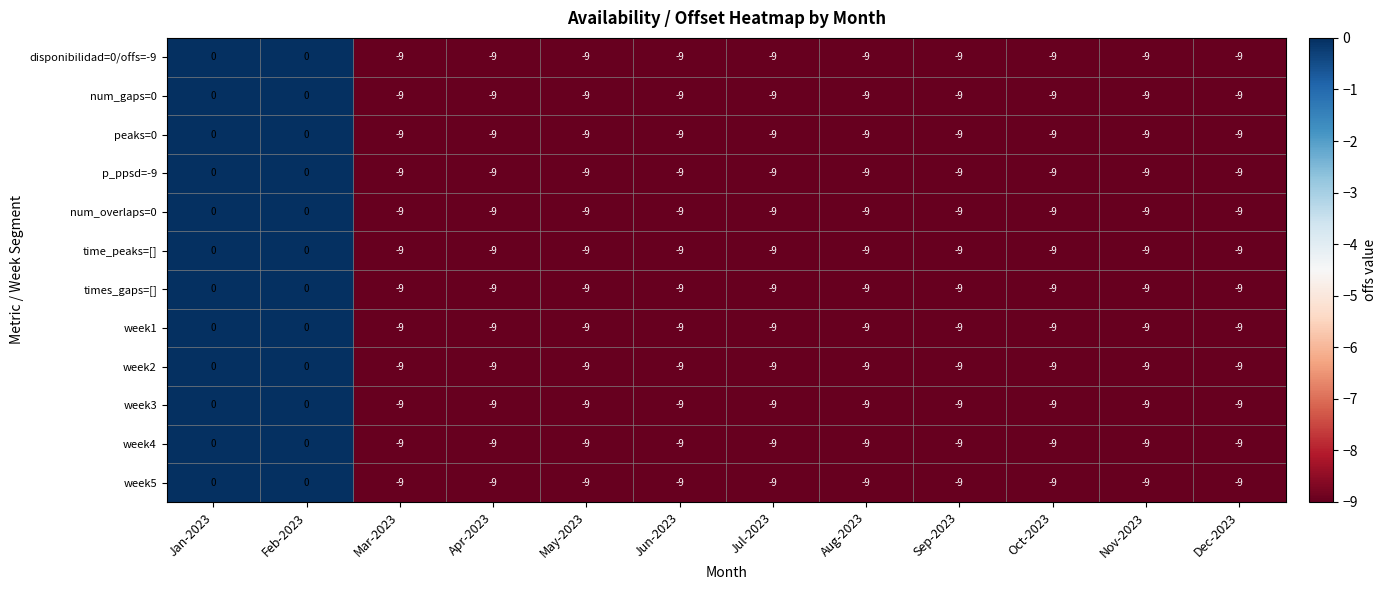

How many distinct data groups are displayed?

12